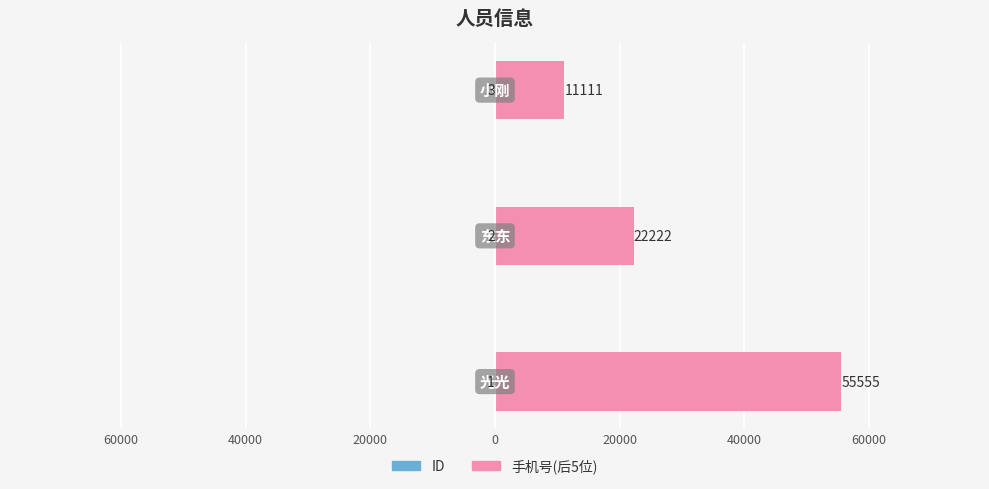

Between 60000 and 40000, which series saw the biggest shift?

手机号(后5位)